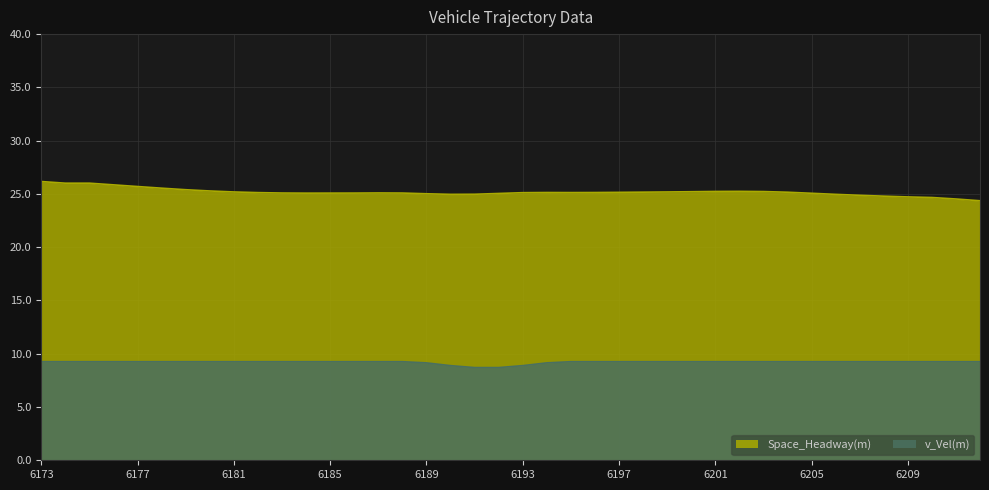

List the labels in order of v_Vel(m) value, largest first.

6173, 6174, 6175, 6176, 6177, 6178, 6179, 6180, 6181, 6182, 6183, 6184, 6185, 6186, 6187, 6188, 6195, 6196, 6197, 6198, 6199, 6200, 6201, 6202, 6203, 6204, 6205, 6206, 6207, 6208, 6209, 6210, 6211, 6212, 6189, 6194, 6190, 6193, 6191, 6192